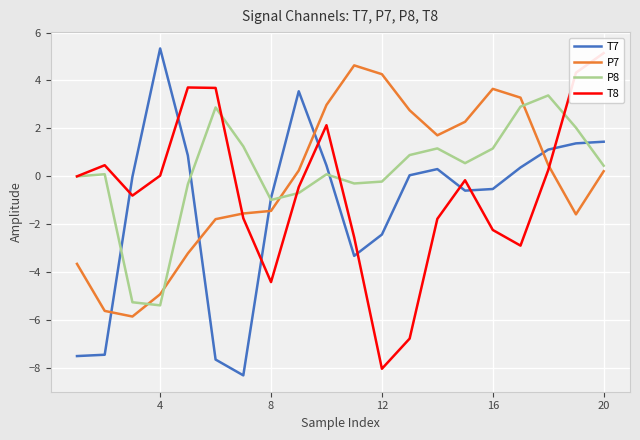

Which series has the largest total across all categories?

P8